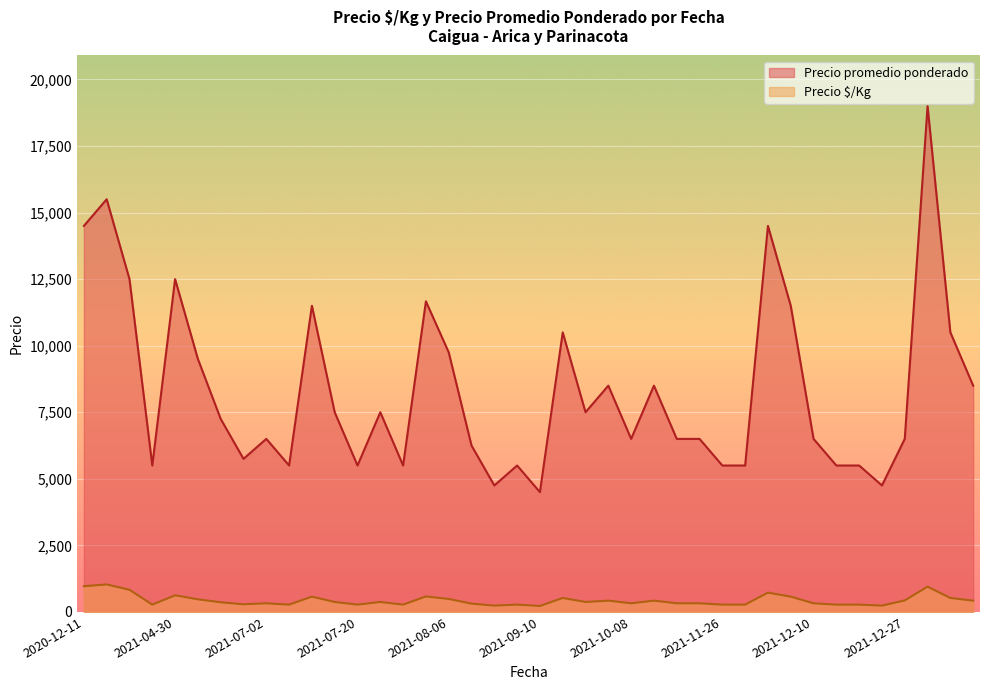

Which label corresponds to the largest value in the chart?

2022-01-28